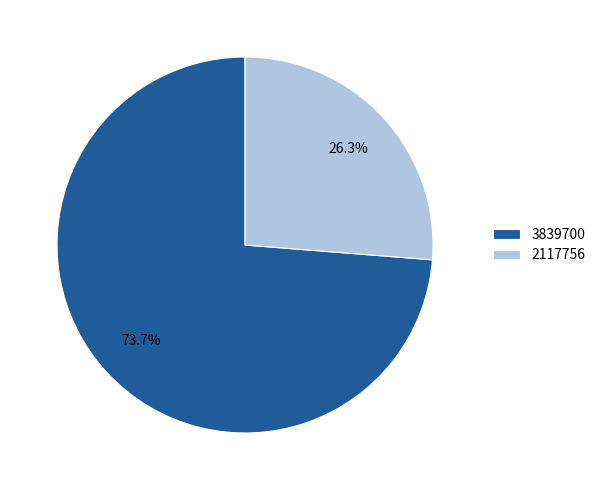

To the nearest percent, what portion does 2117756 represent?

26%